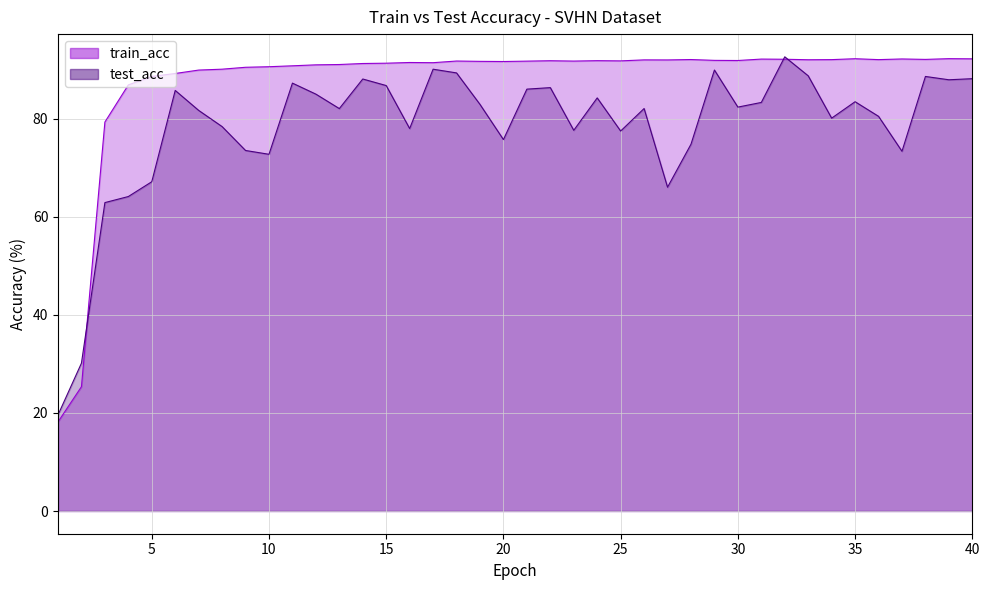

Read the train_acc value at 15.

91.4